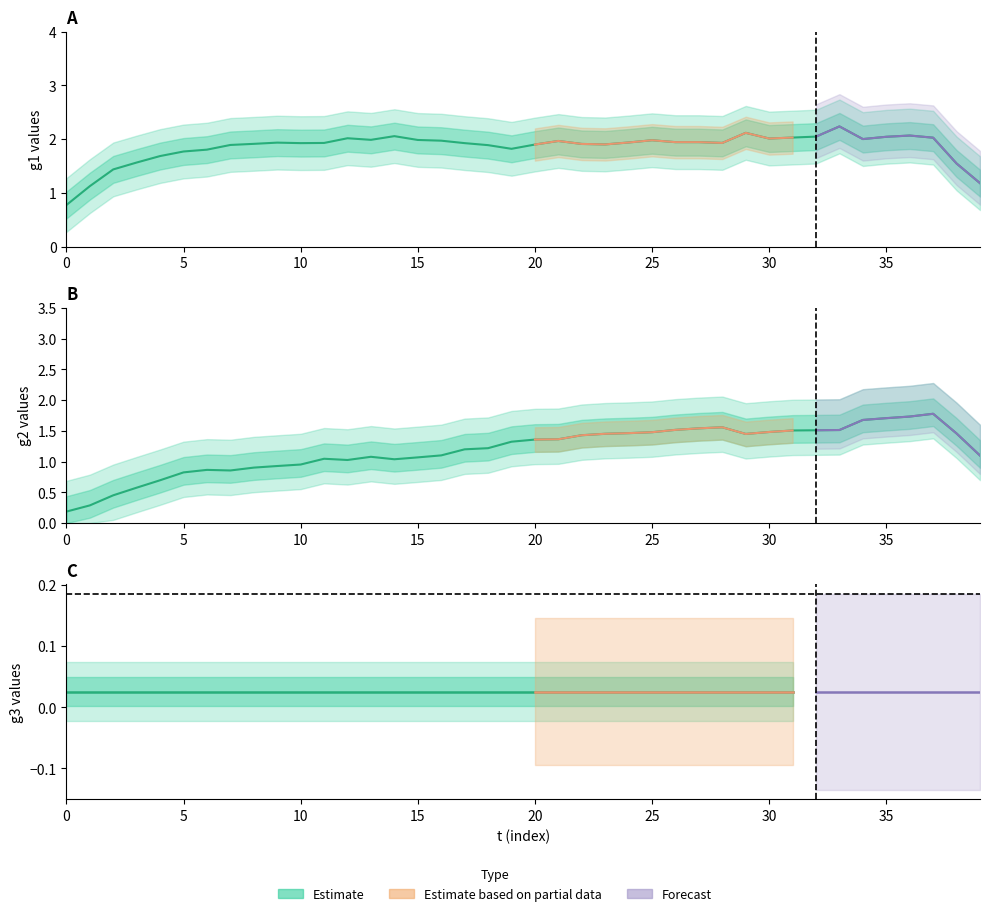

The value of g1 at 11 is 3.2. True or false?

False